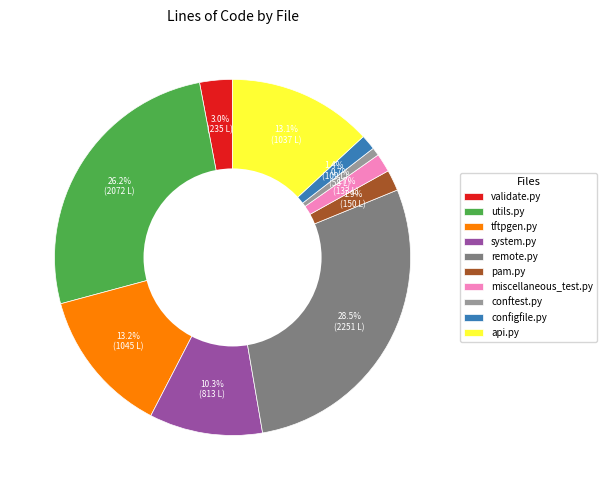

Count the number of slices in the pie.

10